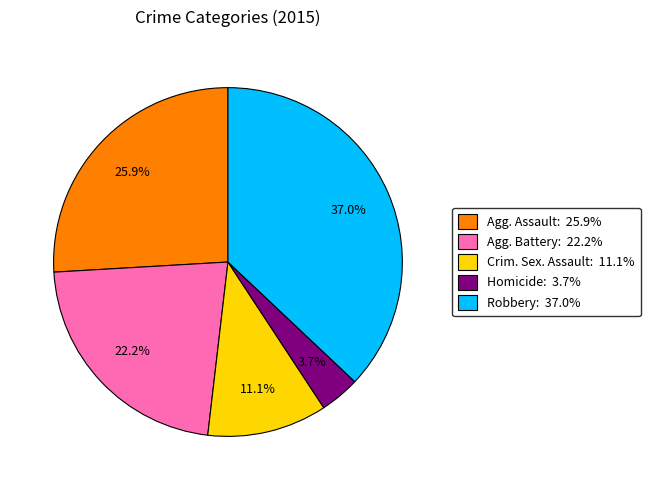

Does any single category account for the majority?

No